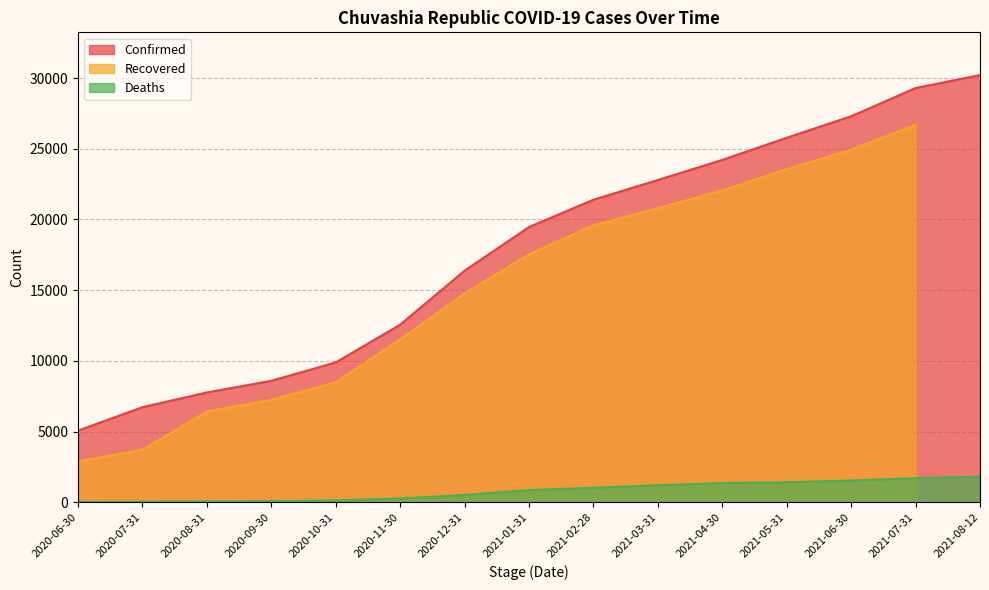

What is the value of the Deaths point at the 11th from the left?

1366